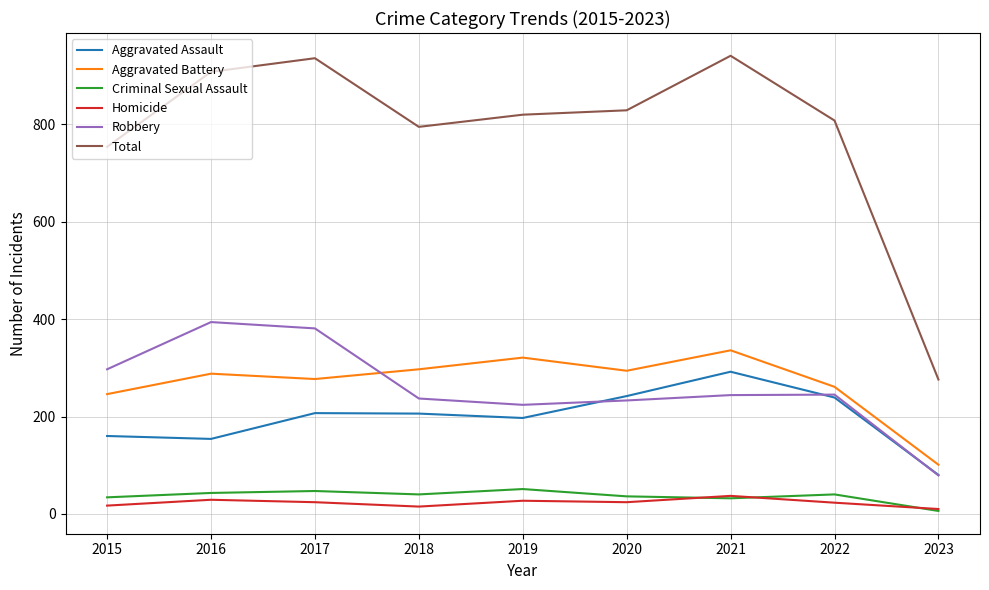

Rank the series at 2020 from lowest to highest value.

Homicide, Criminal Sexual Assault, Robbery, Aggravated Assault, Aggravated Battery, Total